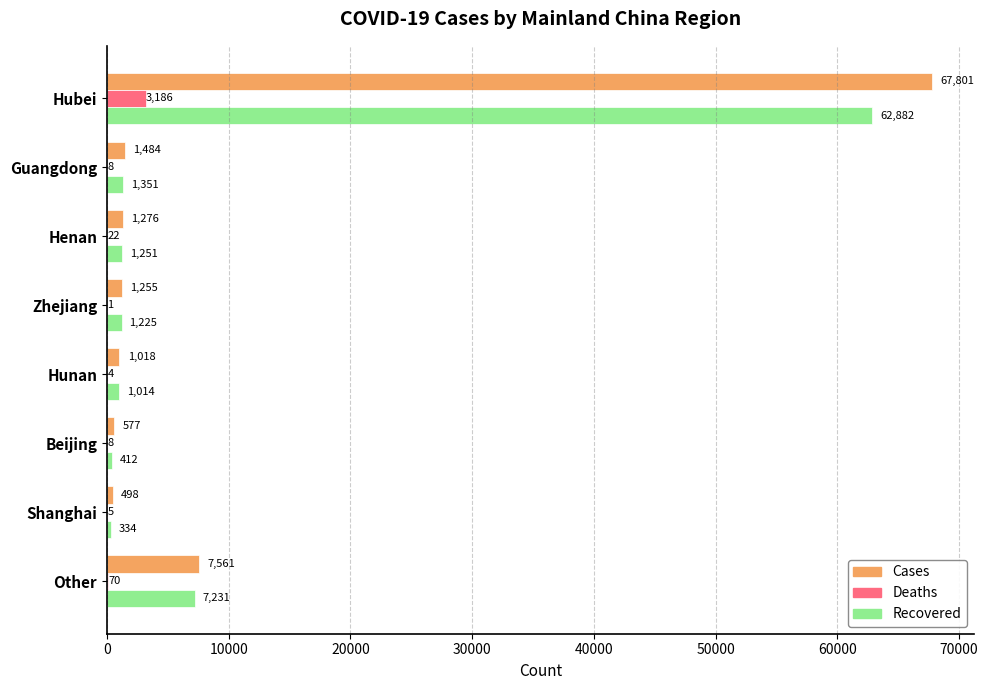

What is the average value of the Cases series?

10184